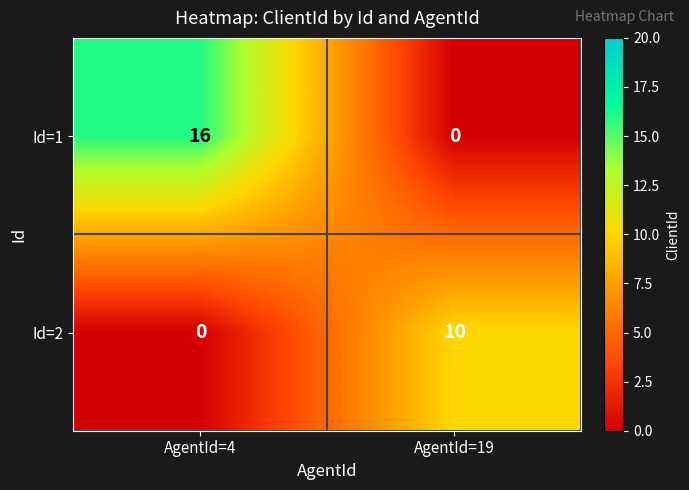

Is it true that Id=2 equals 10 at AgentId=19?

True